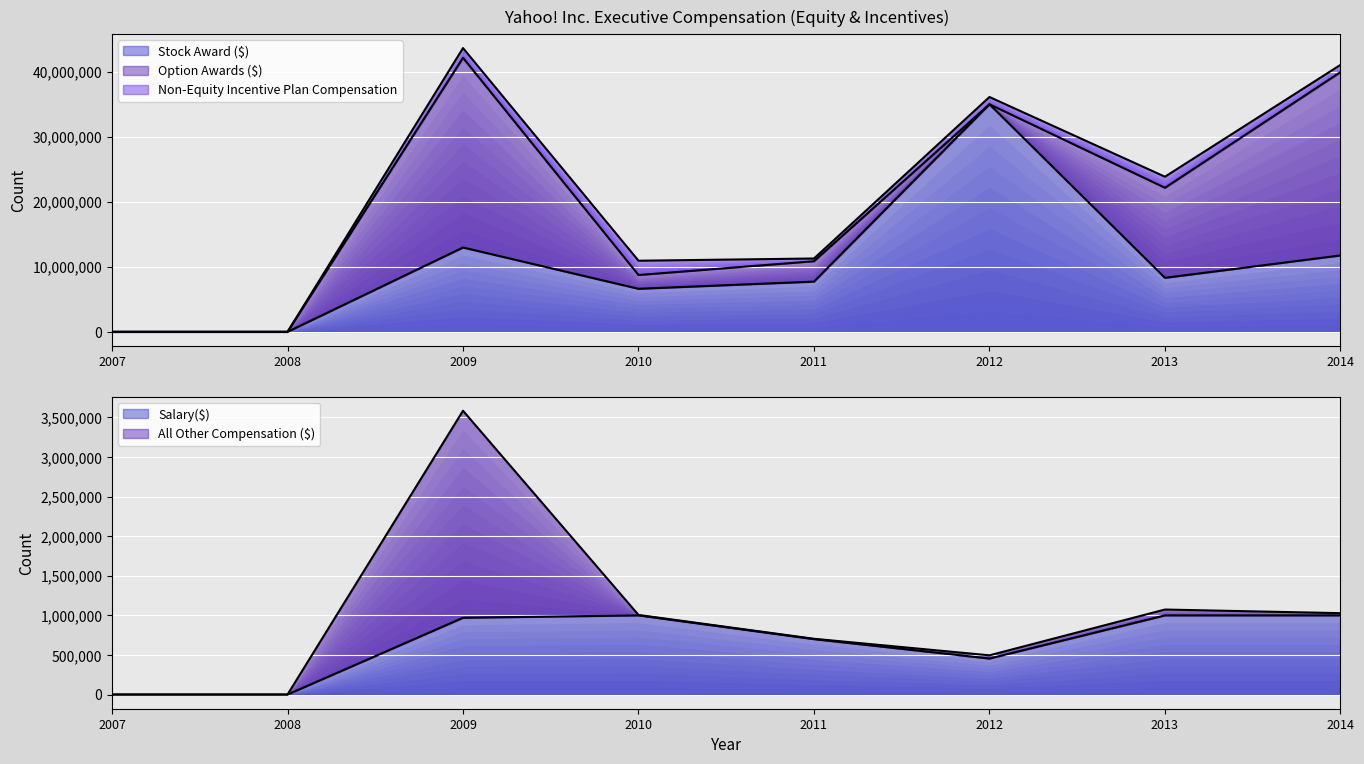

What is the difference between the highest and lowest values at 2011?

7723955